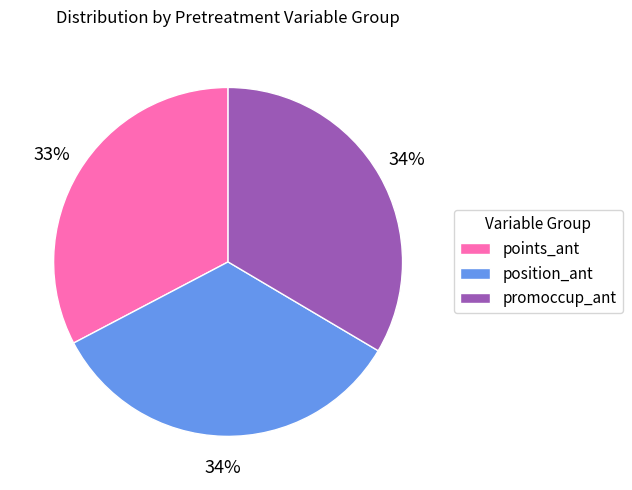

Combined, do promoccup_ant and position_ant account for over 50%?

Yes